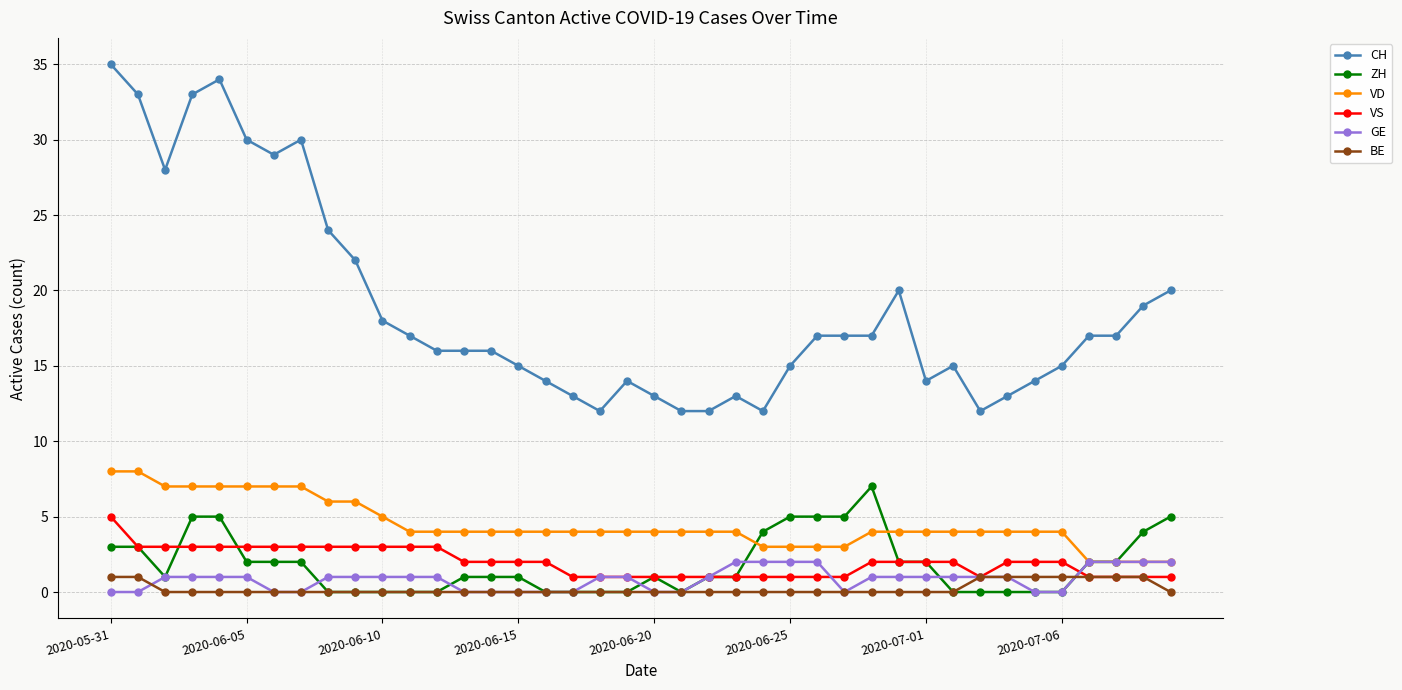

What is the maximum value shown in the chart?

35